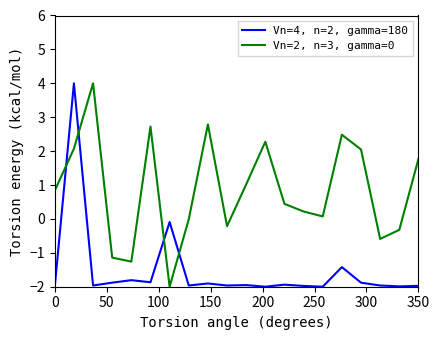

True or false: Vn=2, n=3, gamma=0 and Vn=4, n=2, gamma=180 cross at least once.

True